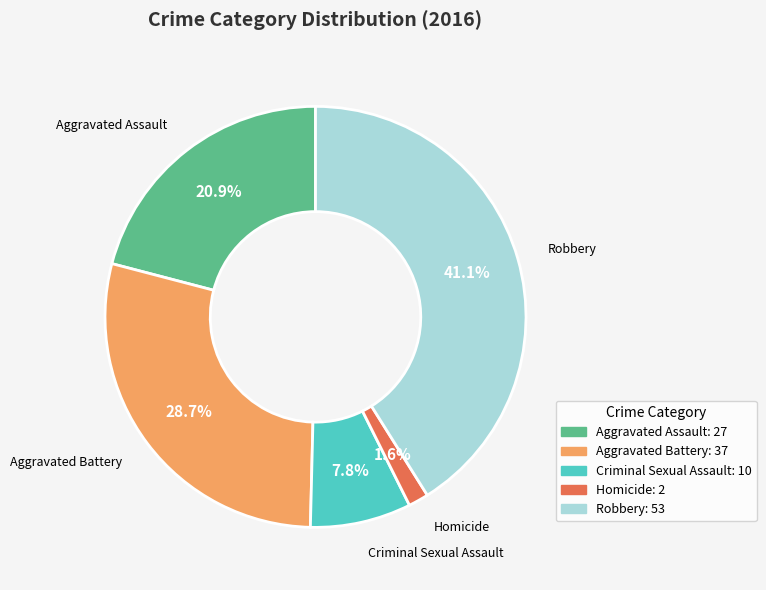

What percentage is the Robbery slice, to the nearest percent?

41%